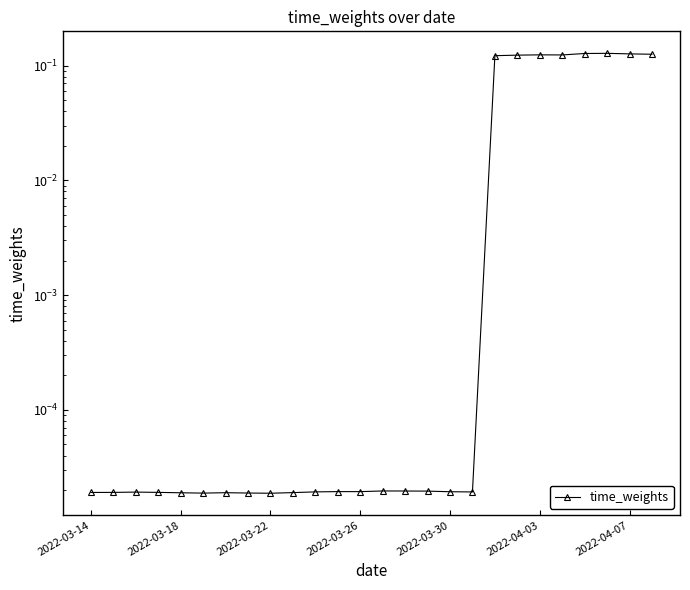

Reading left to right, transcribe all the data shown in this chart.

0.0	0.0	0.0	0.0	0.0	0.0	0.0	0.0	0.0	0.0	0.0	0.0	0.0	0.0	0.0	0.0	0.0	0.0	0.1	0.1	0.1	0.1	0.1	0.1	0.1	0.1